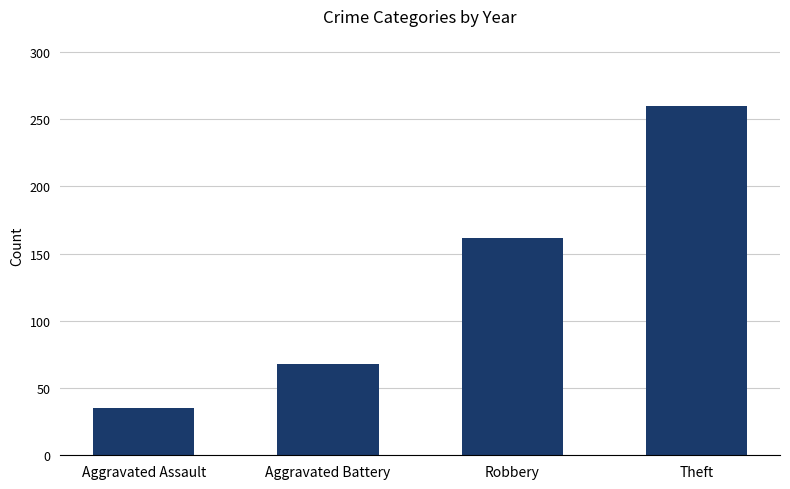

What is the sum of the values at Aggravated Assault and Robbery?

197